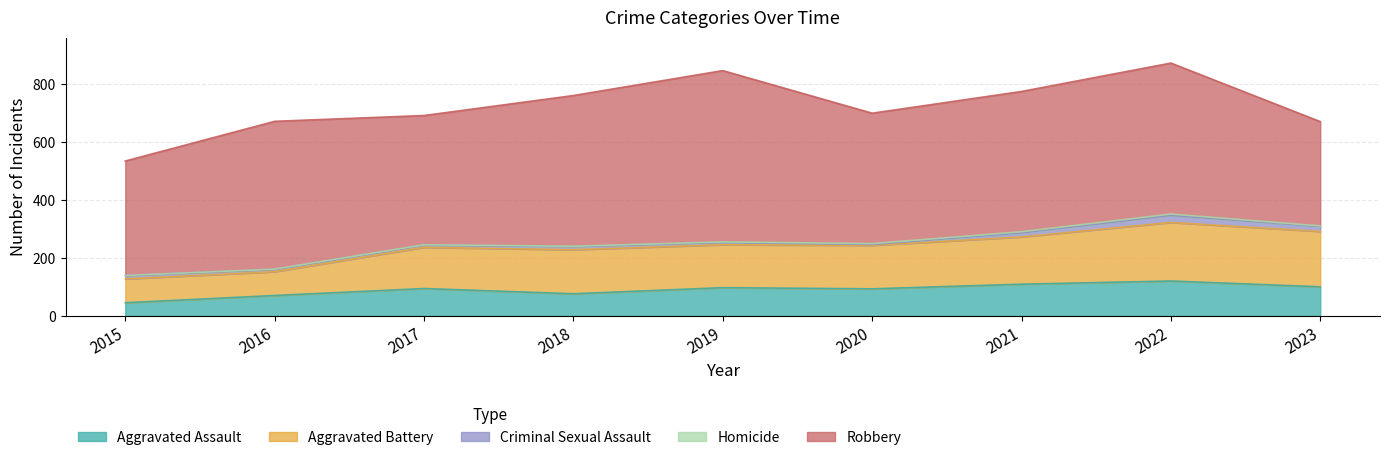

List the labels in order of Robbery value, largest first.

2019, 2022, 2018, 2016, 2021, 2020, 2017, 2015, 2023